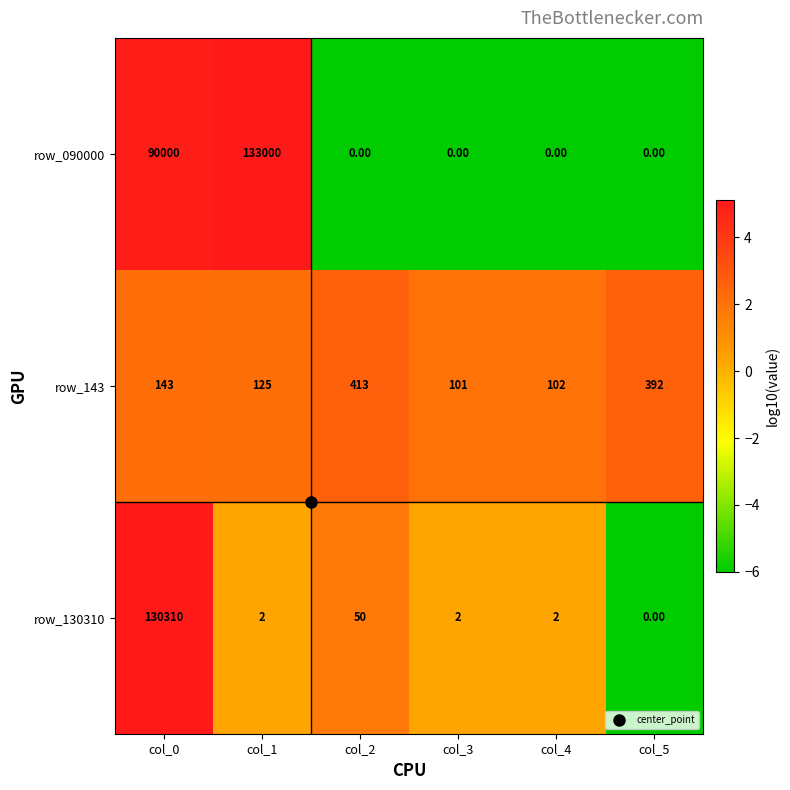

What is the average value of the row_143 series?

213